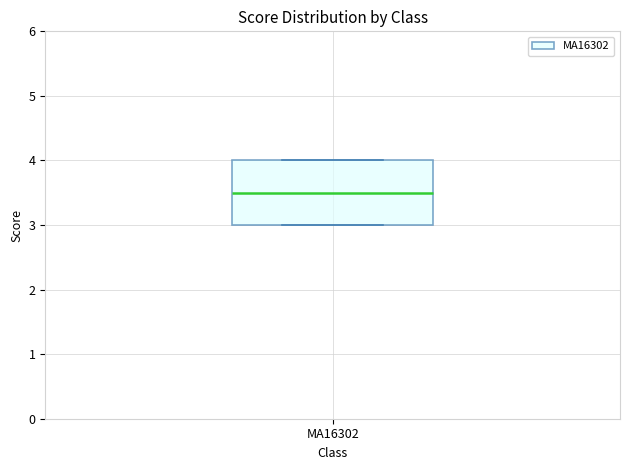

Where does the median line of the box for MA16302 sit on the y-axis? The values are not printed on the chart, so give them approximately, as read against the axis.

3.5